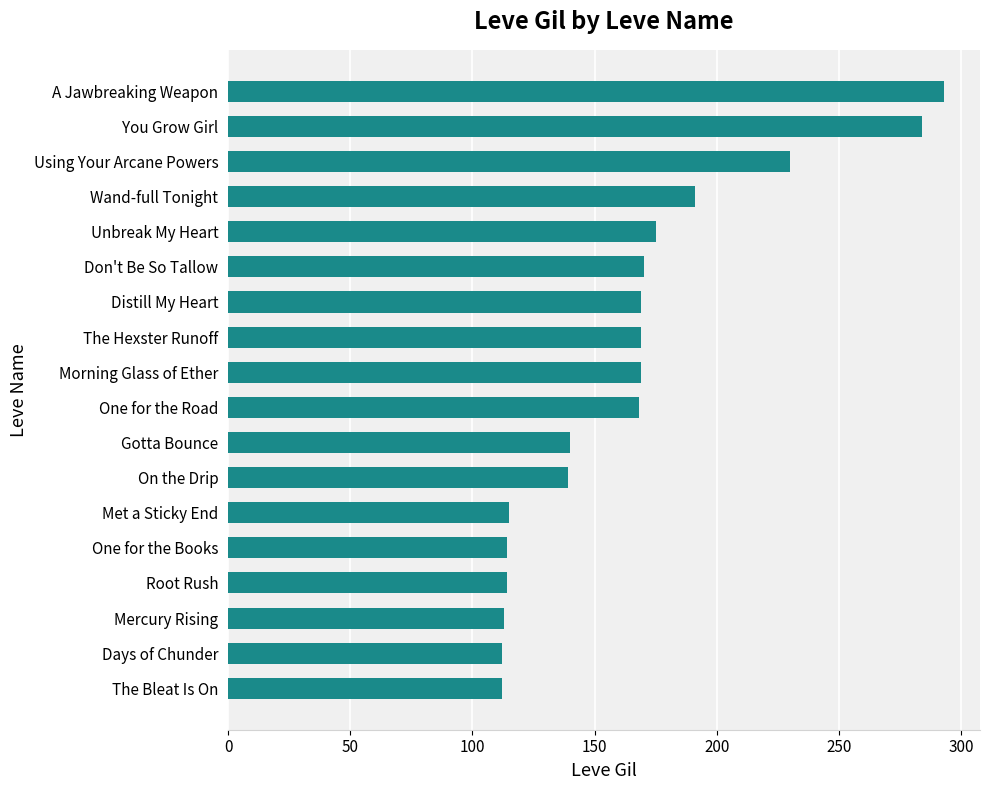

Where is the data nearest to the value 202?

Wand-full Tonight